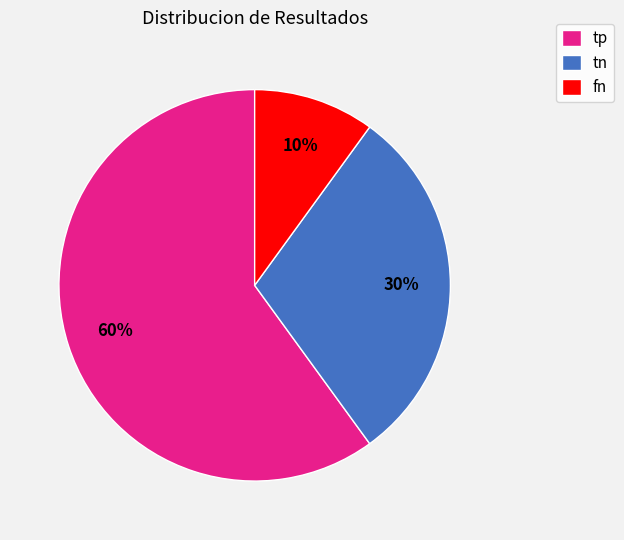

How many slices are in this pie chart?

3